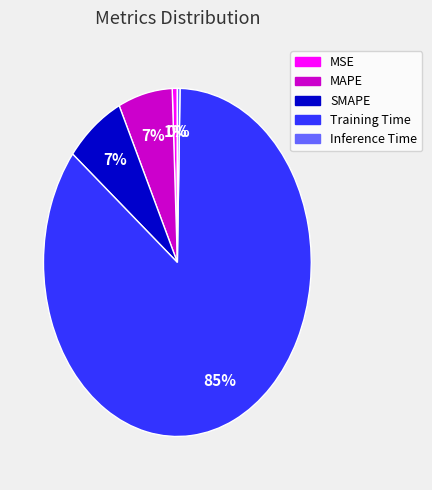

What is the largest slice in the pie chart?

Training Time